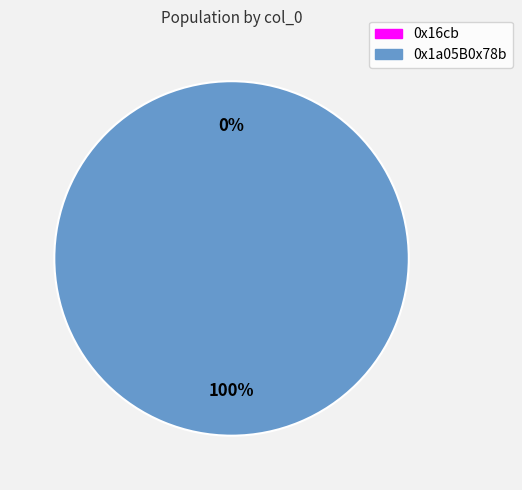

Count the number of slices in the pie.

2